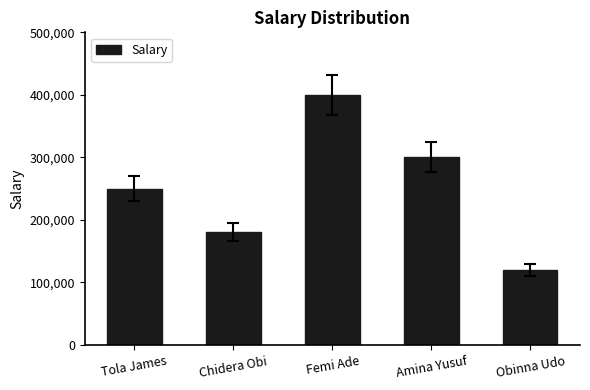

Rank the categories by value from lowest to highest.

Obinna Udo, Chidera Obi, Tola James, Amina Yusuf, Femi Ade